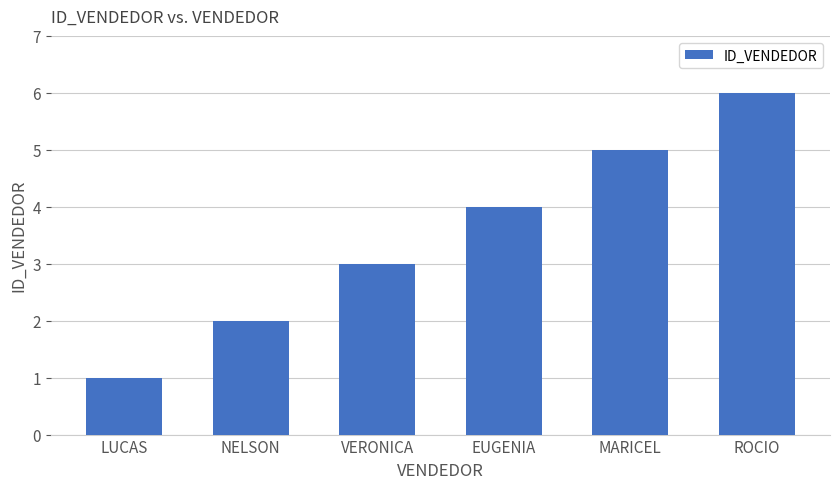

Approximately how many times larger is the value at LUCAS compared to ROCIO?

0.2